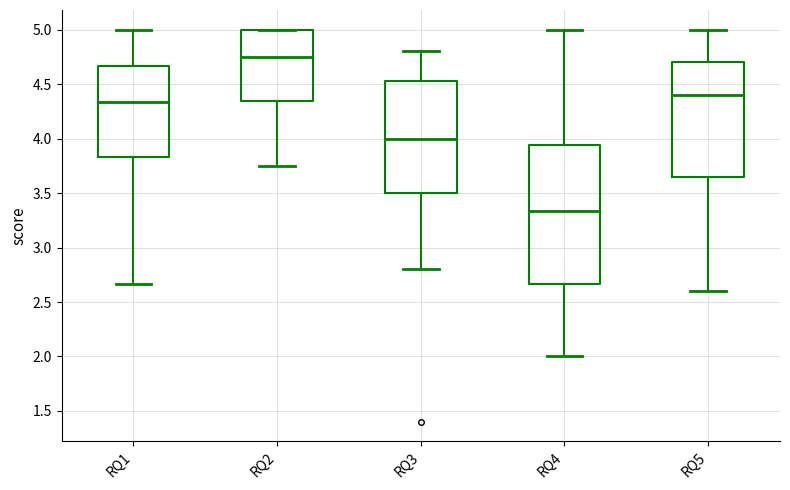

Reading left to right, transcribe this box plot: for each box, give where its median line is, the range the box spans, and where its two whiskers end, as read against the y-axis. The values are not printed on the chart, so give them approximately, as read against the axis.

RQ1: median 4.35, box 3.85 to 4.65, whiskers 2.65 to 5.00
RQ2: median 4.75, box 4.35 to 5.00, whiskers 3.75 to 5.00
RQ3: median 4.00, box 3.50 to 4.55, whiskers 2.80 to 4.80
RQ4: median 3.35, box 2.65 to 3.95, whiskers 2.00 to 5.00
RQ5: median 4.40, box 3.65 to 4.70, whiskers 2.60 to 5.00